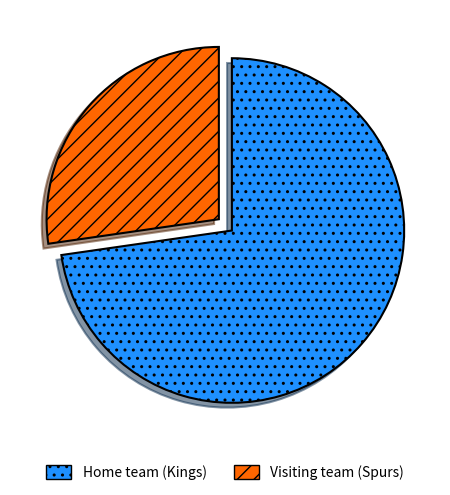

Rank the categories by value from lowest to highest.

Visiting team (Spurs), Home team (Kings)